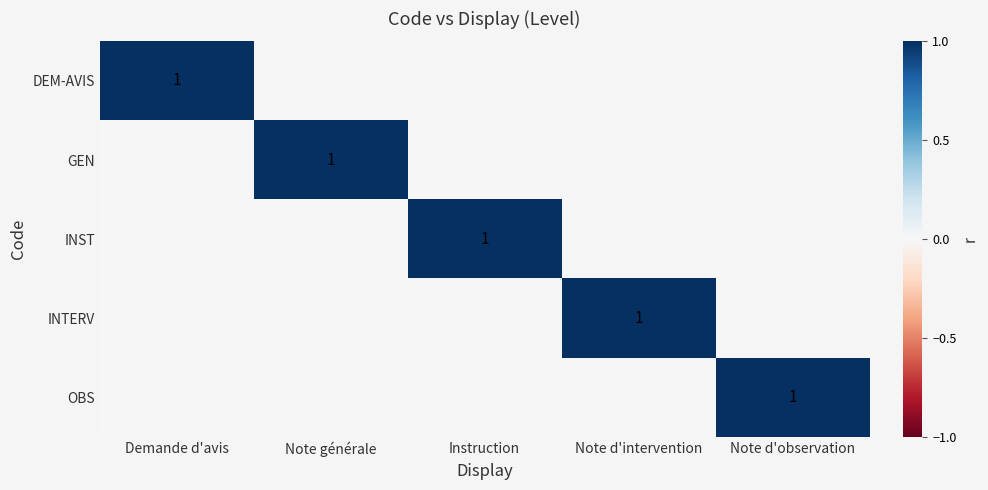

Which has a higher value, Instruction or Note d'observation?

Instruction